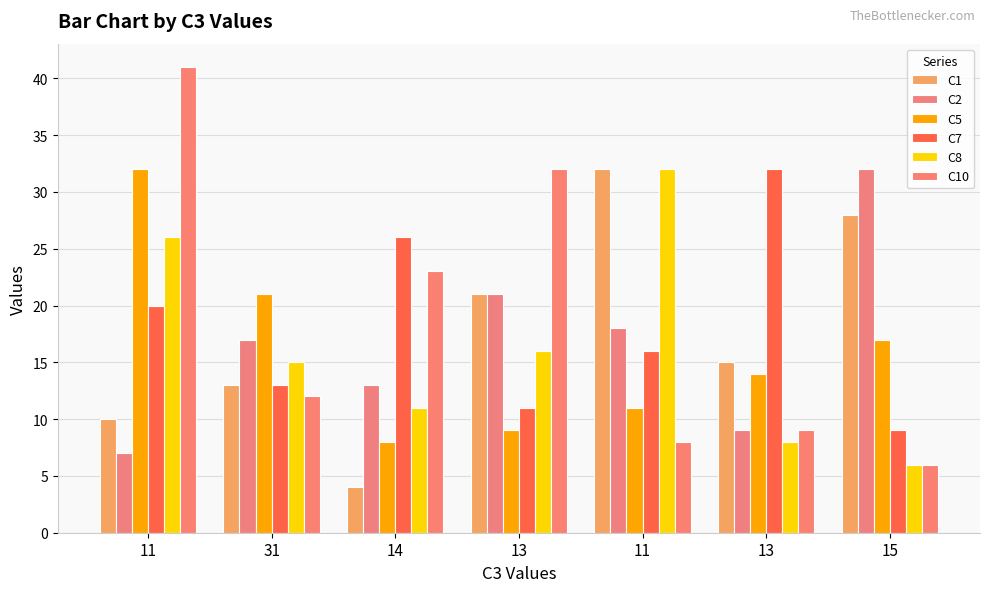

At 31, list the series in order from smallest to largest.

C10, C1, C7, C8, C2, C5